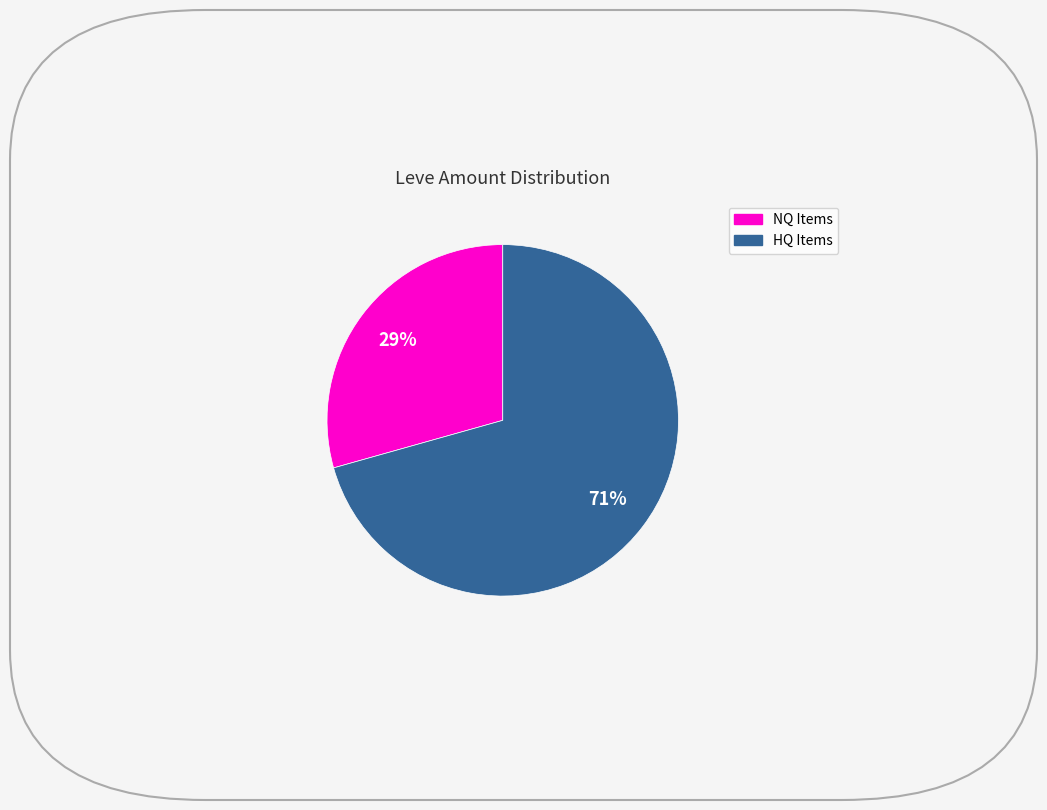

To the nearest percent, what is the average slice percentage?

50%